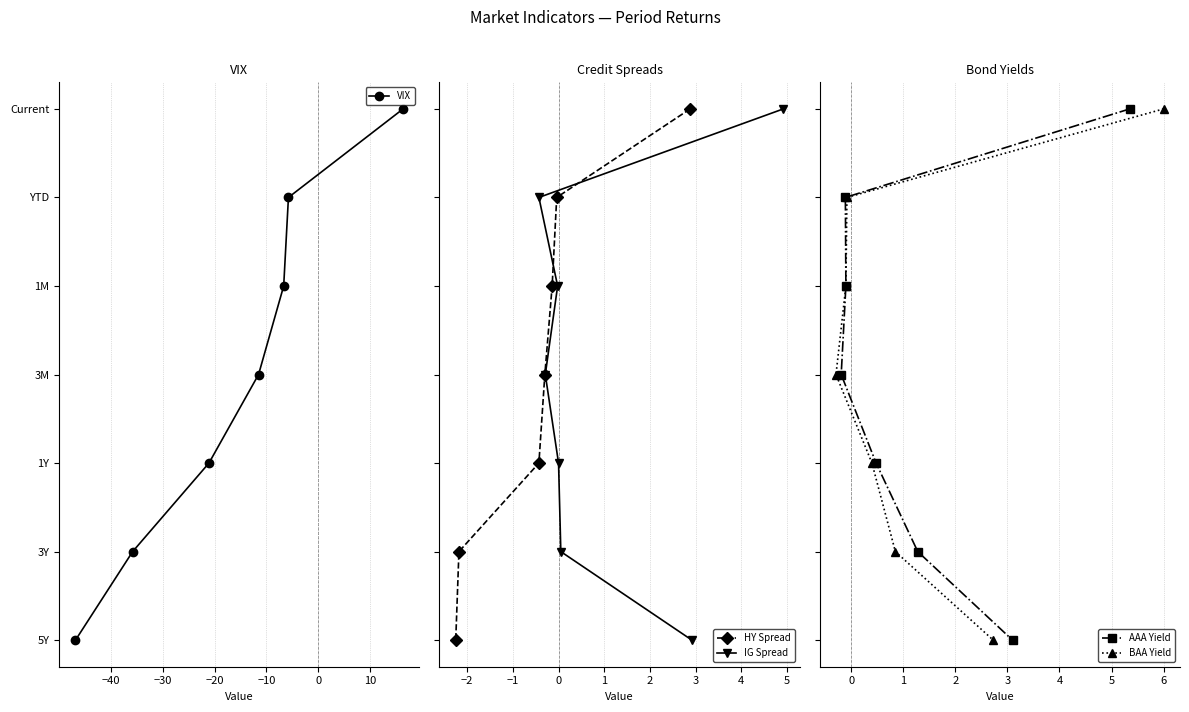

What position from the left is −50?

1